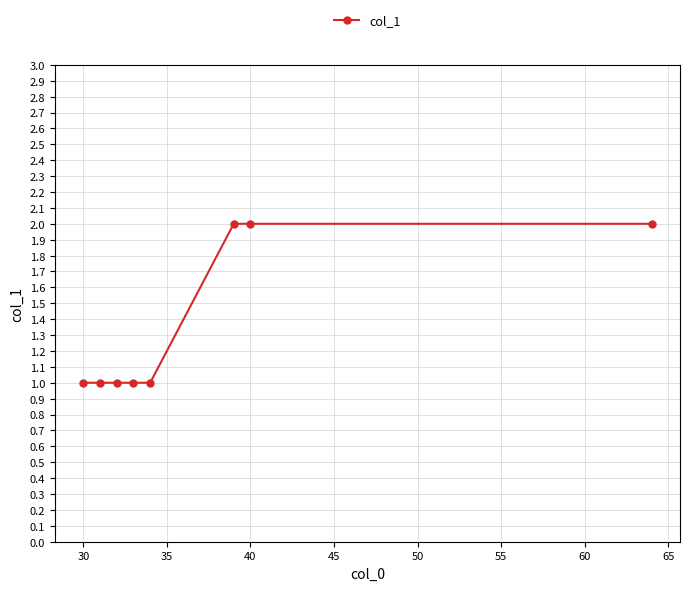

How many distinct data groups are displayed?

1